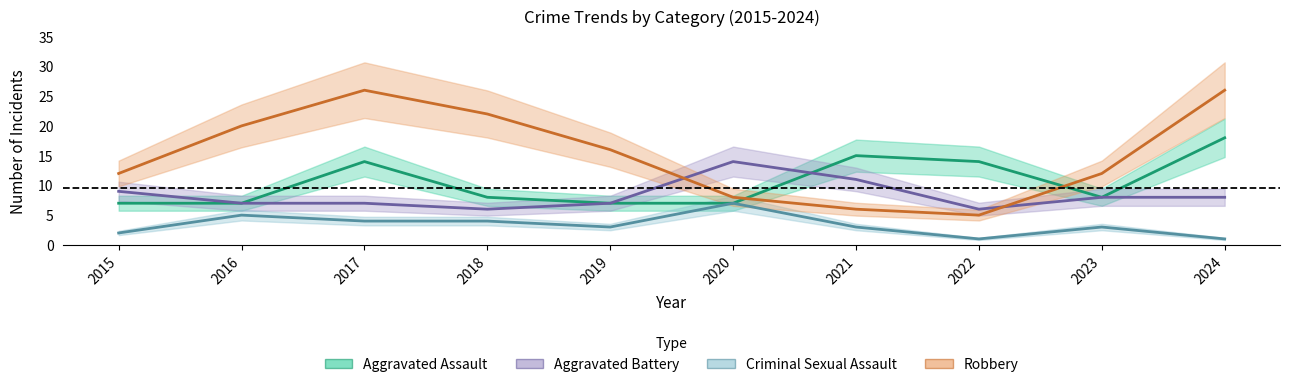

At which category does Robbery reach its first local valley?

2022